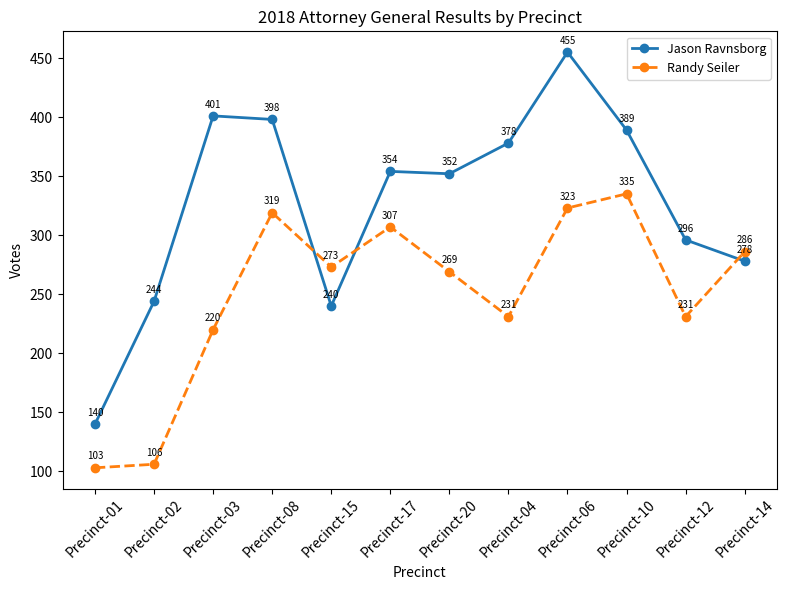

What is the label of the 7th point from the left?

Precinct-20